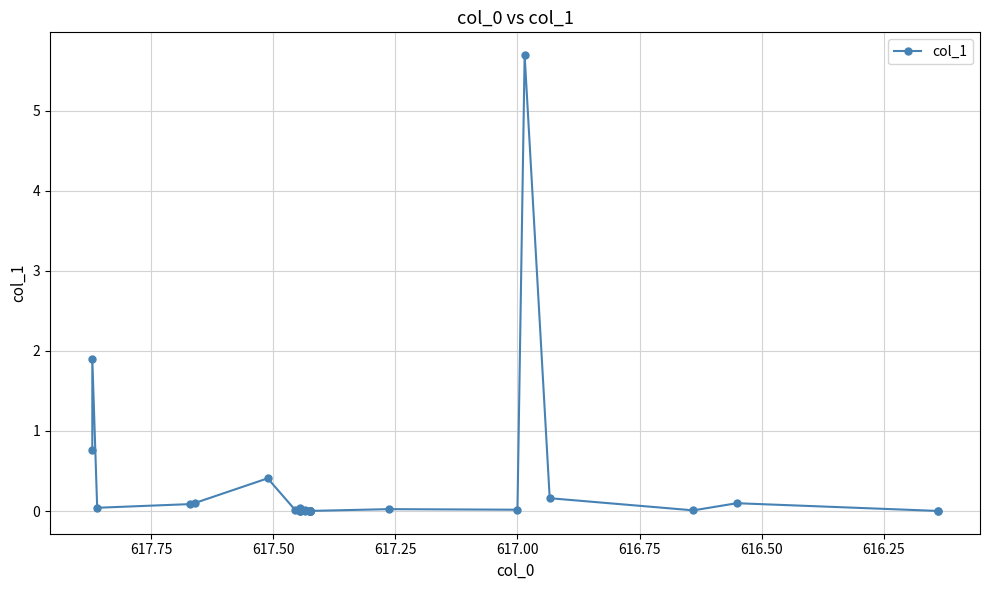

What is the value of the 1st point from the left?

0.8